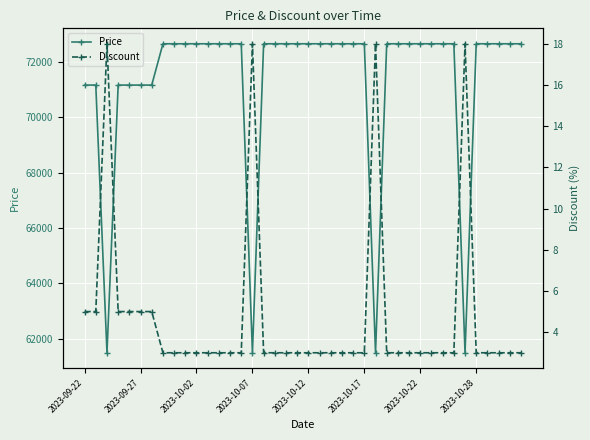

How many data points in Price are less than 72650?

10